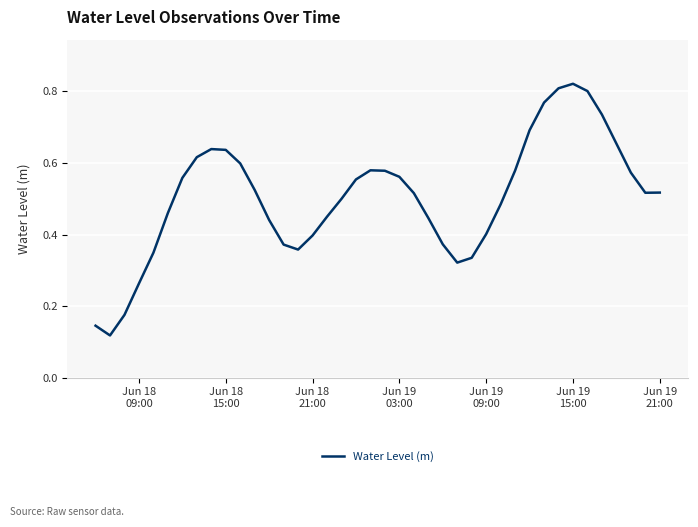

Is this an area chart (filled region under the line)?

No